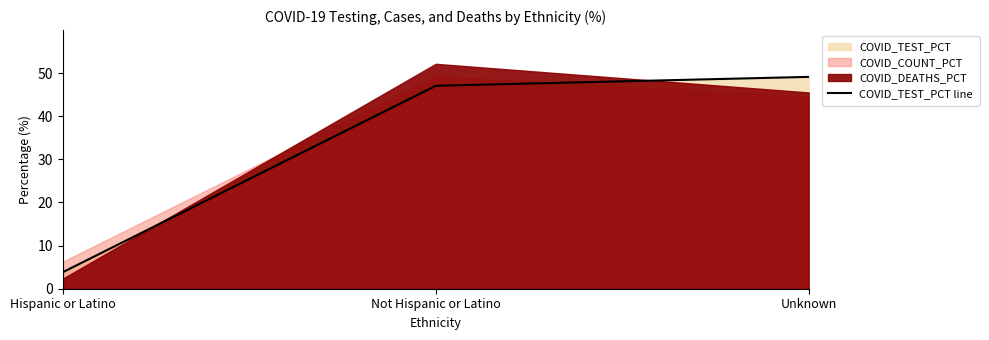

Rank the categories by value from lowest to highest.

Hispanic or Latino, Not Hispanic or Latino, Unknown